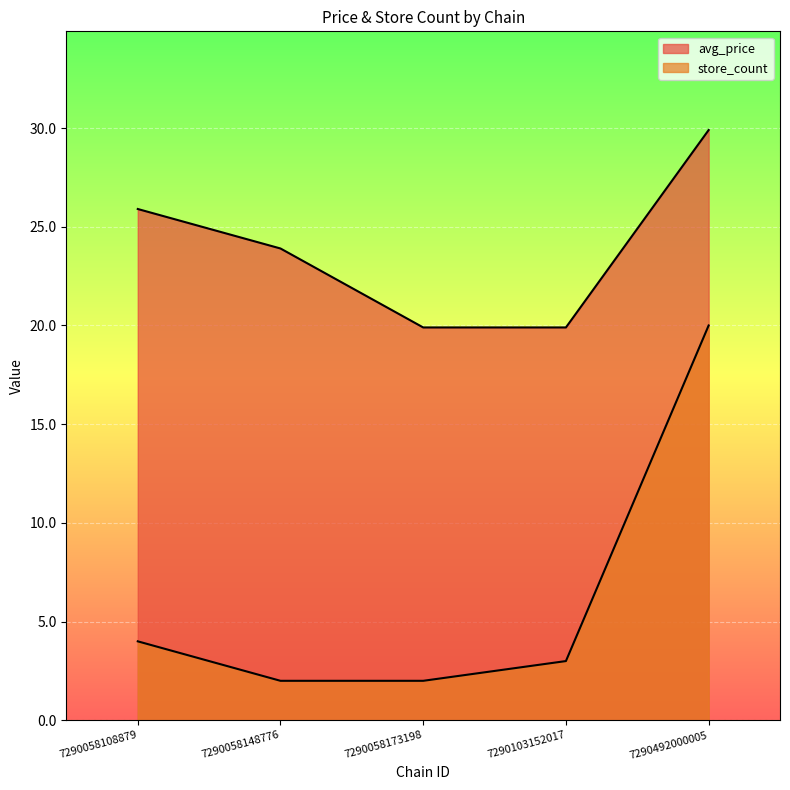

True or false: avg_price and store_count intersect in this chart.

False